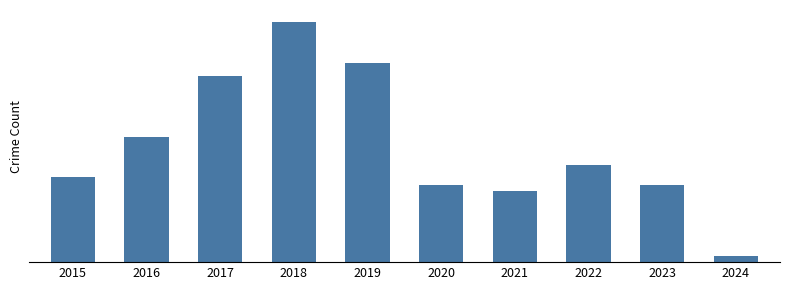

What is the change in value from 2020 to 2024?

-236